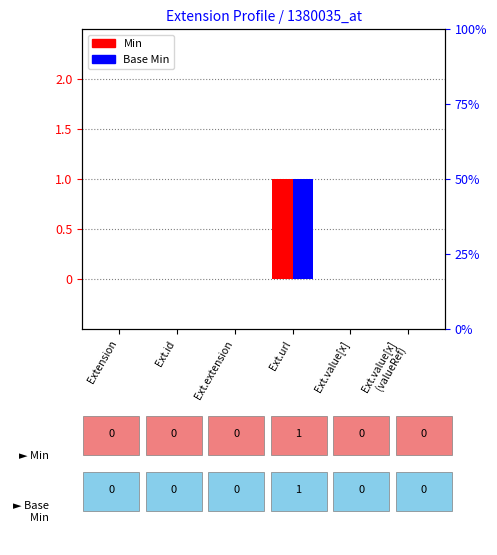

Reading left to right, list all the values displayed in this chart.

Min: Extension=0	Ext.id=0	Ext.extension=0	Ext.url=1	Ext.value[x]=0	Ext.value[x]
(valueRef)=0
Base Min: Extension=0	Ext.id=0	Ext.extension=0	Ext.url=1	Ext.value[x]=0	Ext.value[x]
(valueRef)=0